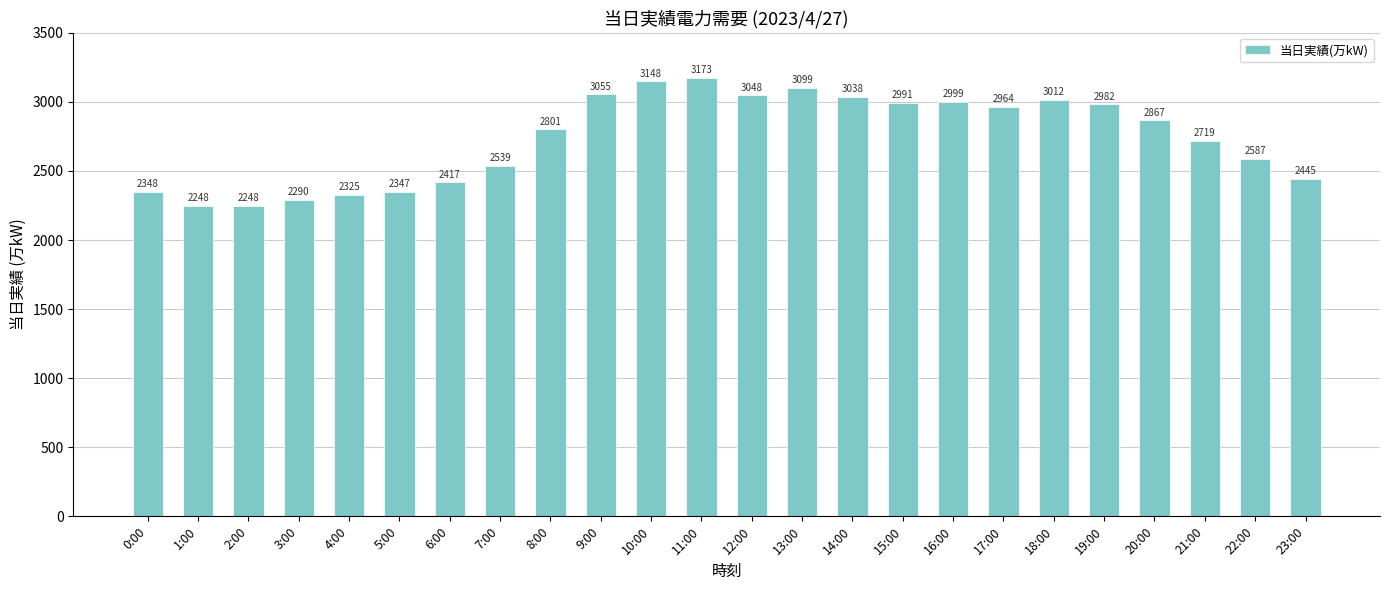

Reading left to right, transcribe all the data shown in this chart.

0:00=2348	1:00=2248	2:00=2248	3:00=2290	4:00=2325	5:00=2347	6:00=2417	7:00=2539	8:00=2801	9:00=3055	10:00=3148	11:00=3173	12:00=3048	13:00=3099	14:00=3038	15:00=2991	16:00=2999	17:00=2964	18:00=3012	19:00=2982	20:00=2867	21:00=2719	22:00=2587	23:00=2445